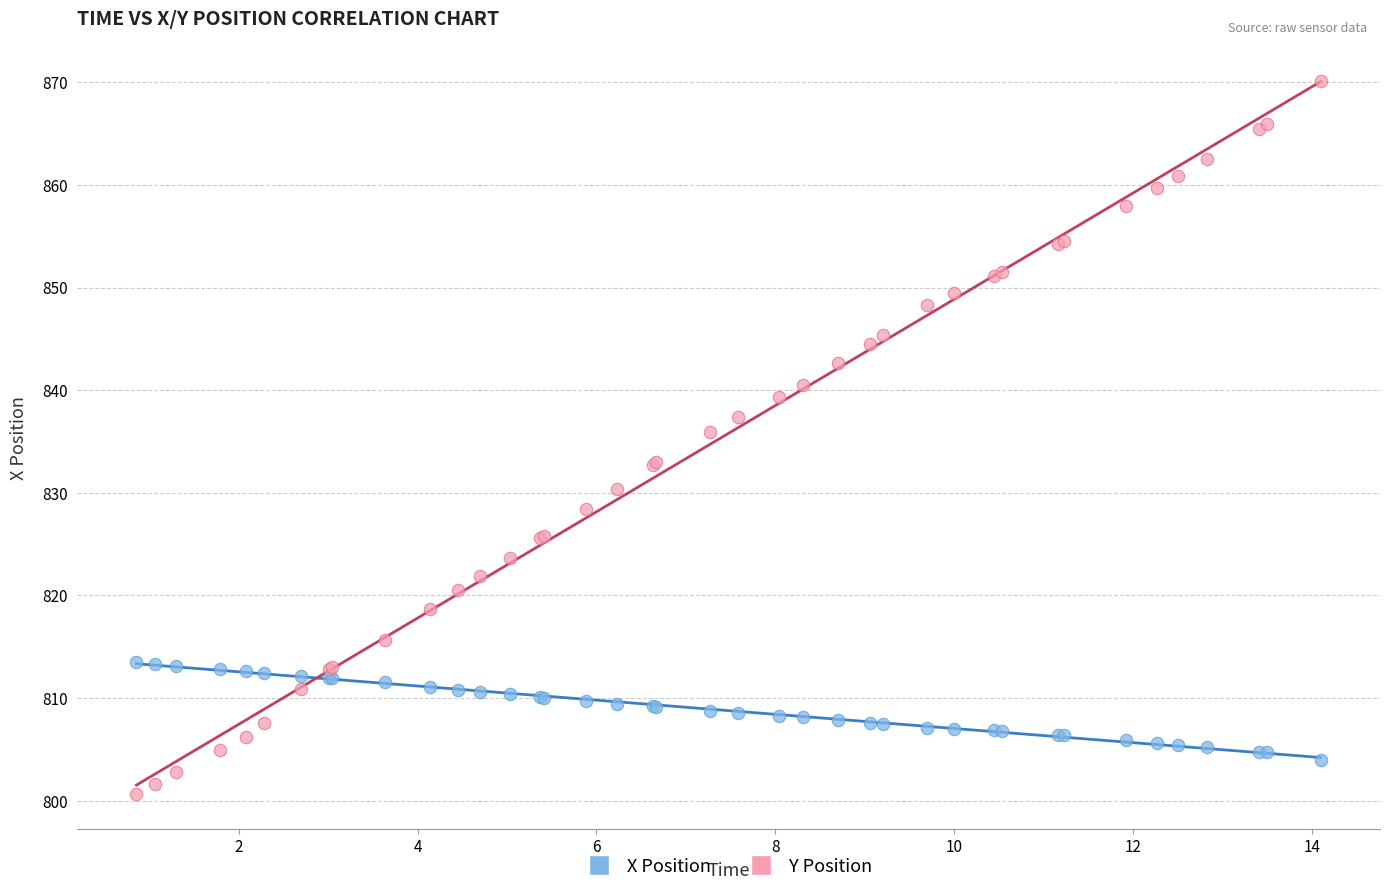

Across all series, what Y value is closest to 835?

835.9